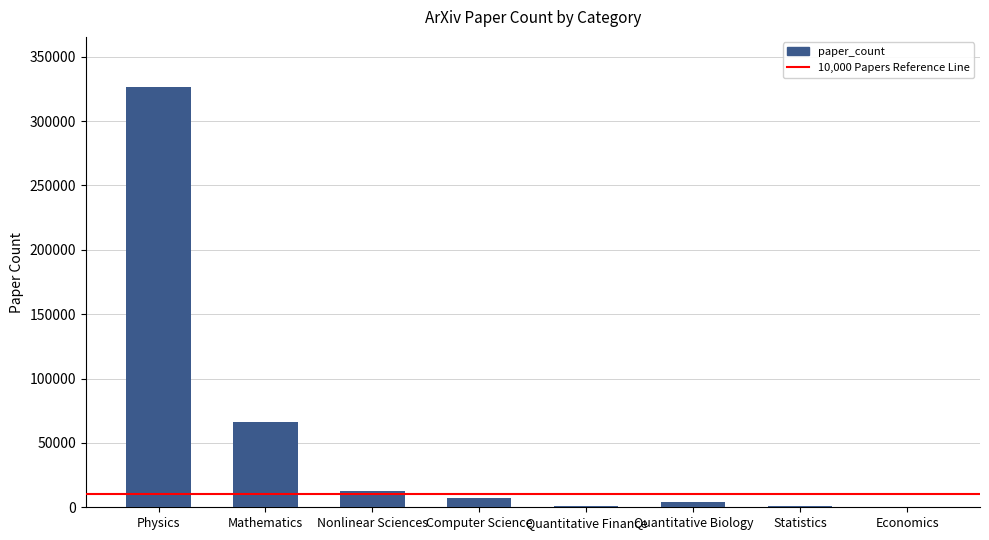

Count the number of categories in the chart.

8